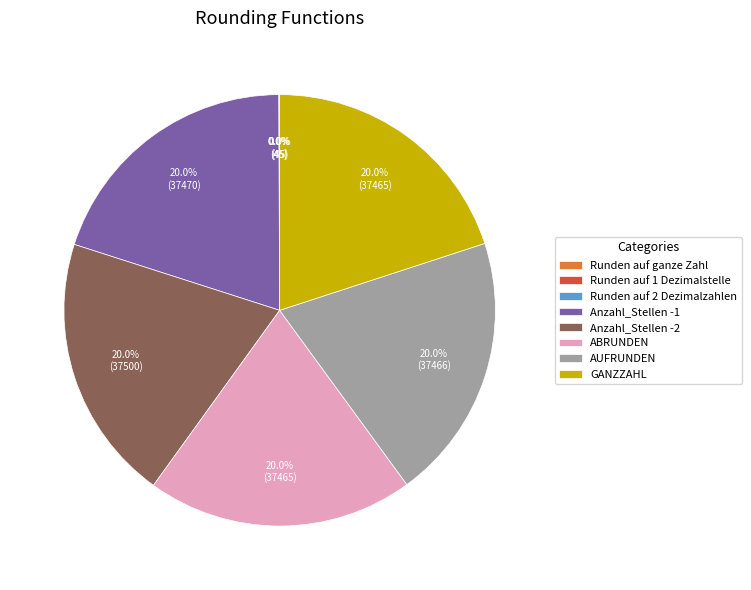

Is there a majority slice in this chart?

No